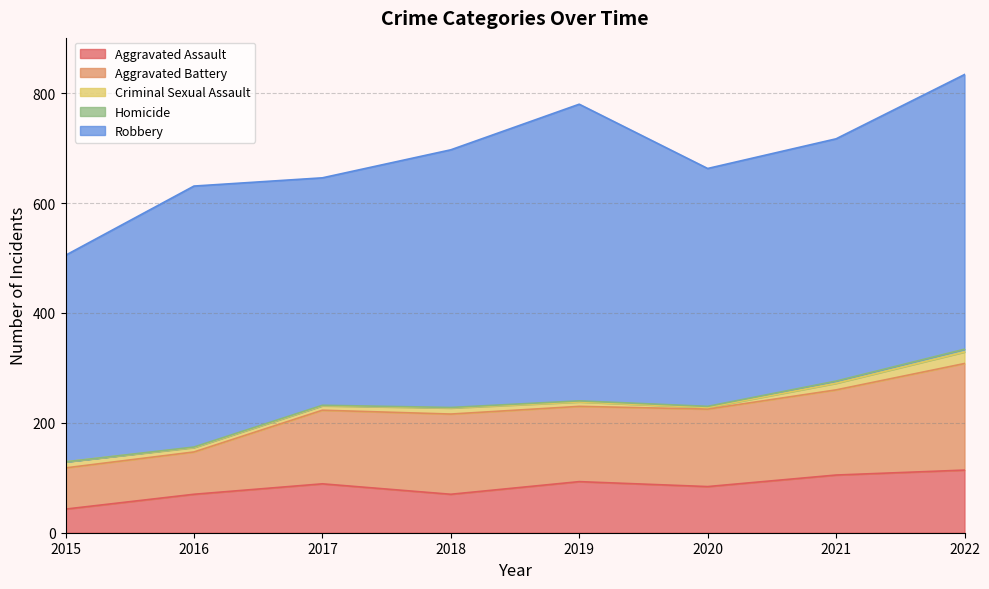

What is the difference between the Aggravated Battery values at 2017 and 2018?

12